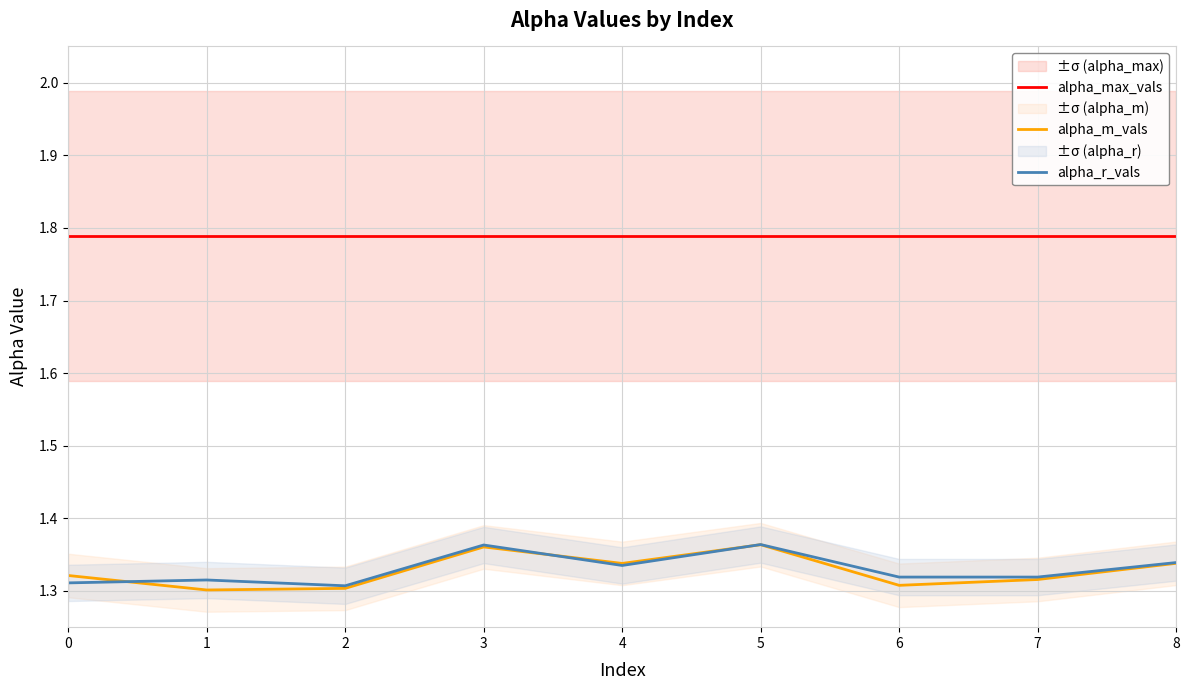

At 3, list the series in order from smallest to largest.

alpha_m_vals, alpha_r_vals, alpha_max_vals